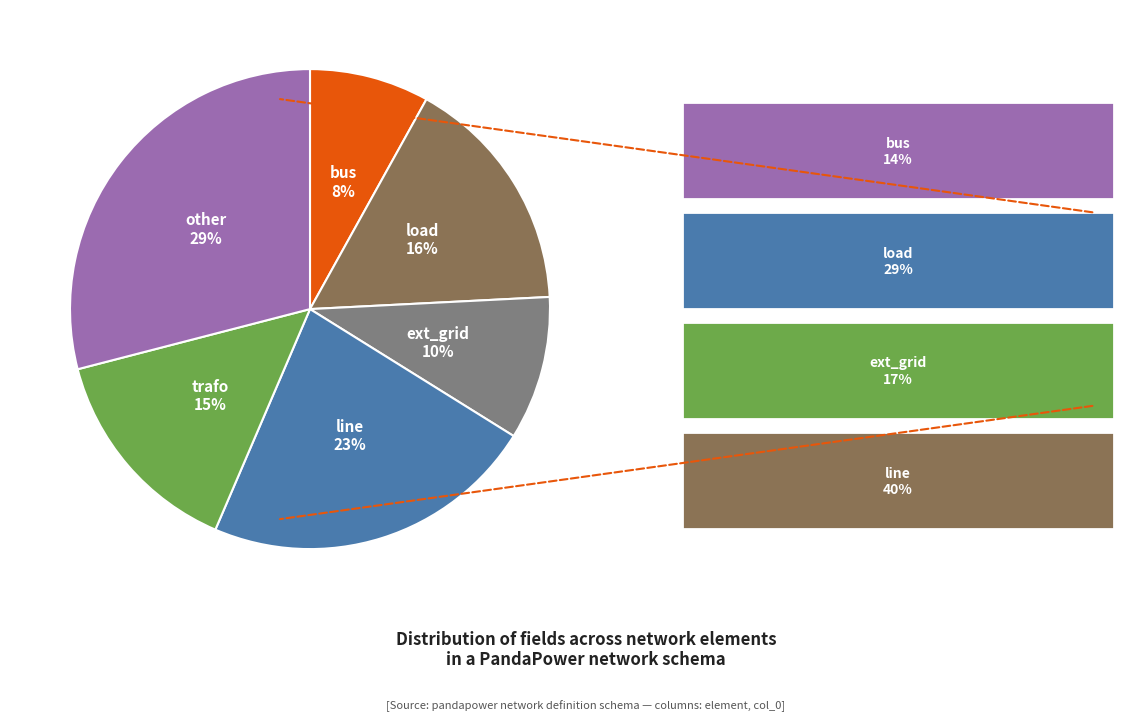

Does any single category account for the majority?

No